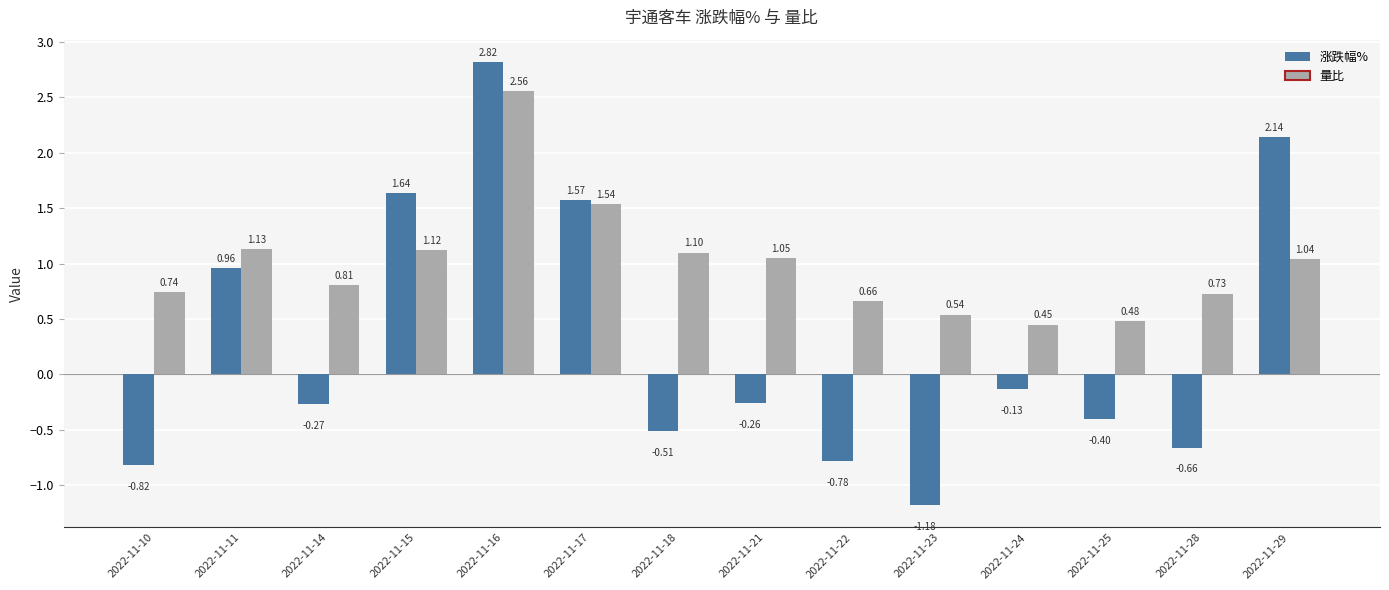

What are all the series names shown in the legend?

涨跌幅%, 量比